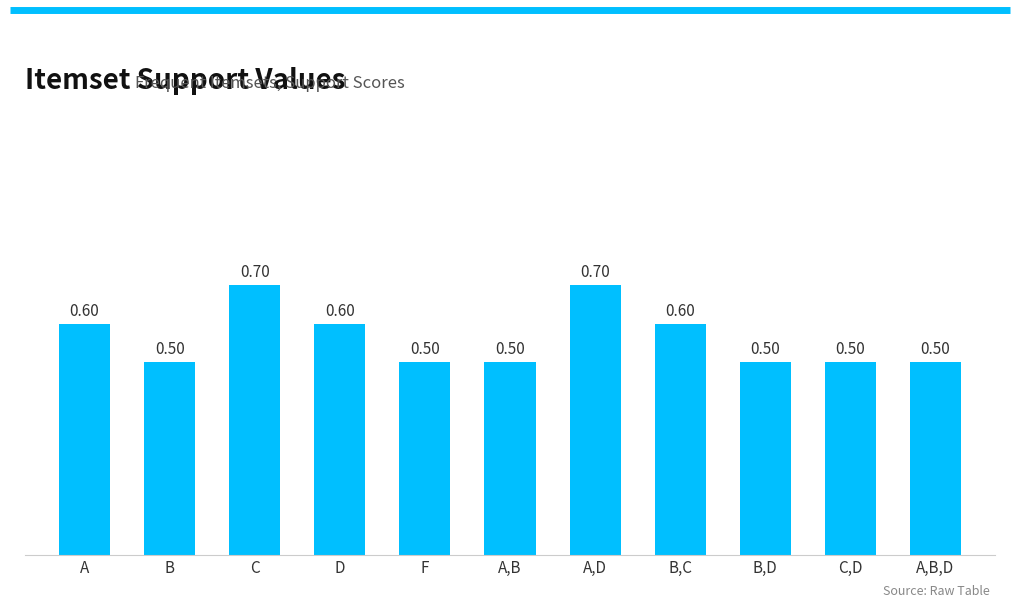

What is the difference between the maximum and minimum values?

0.2